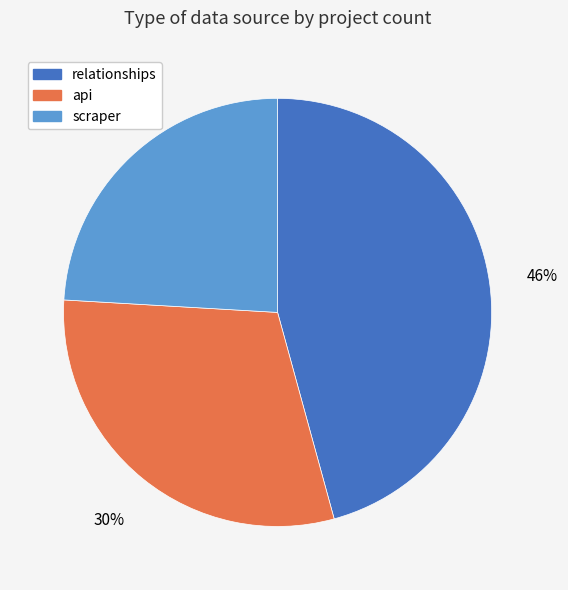

To the nearest percent, what portion does relationships represent?

46%